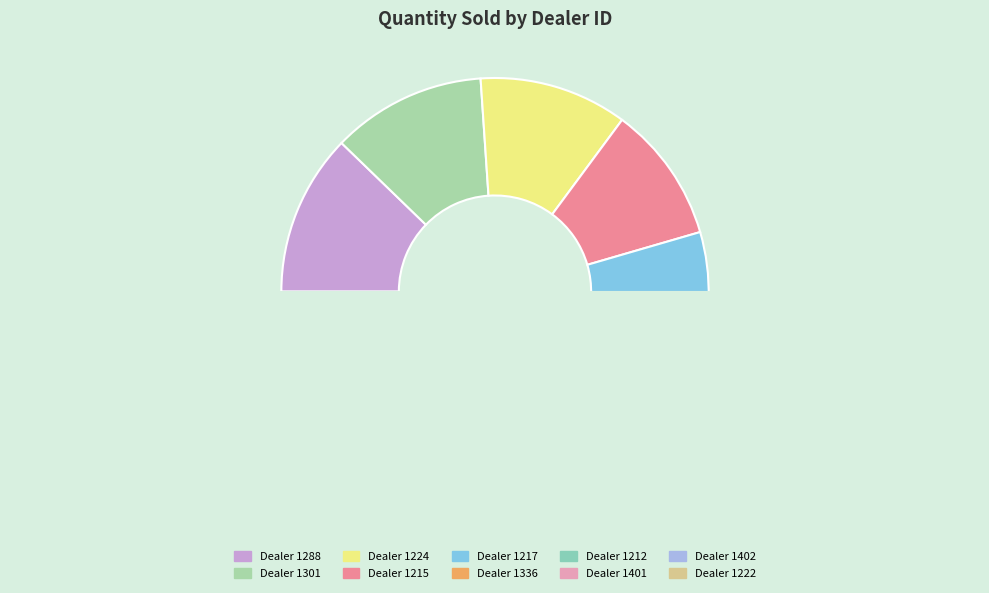

Does 1401 represent more than half of the total?

No